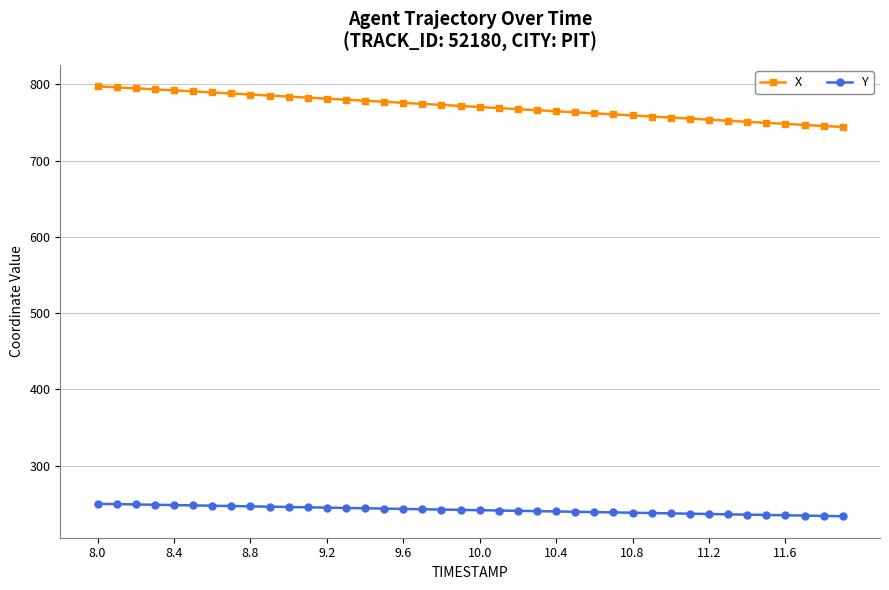

What is the value of the Y point at the 28th from the left?

238.7